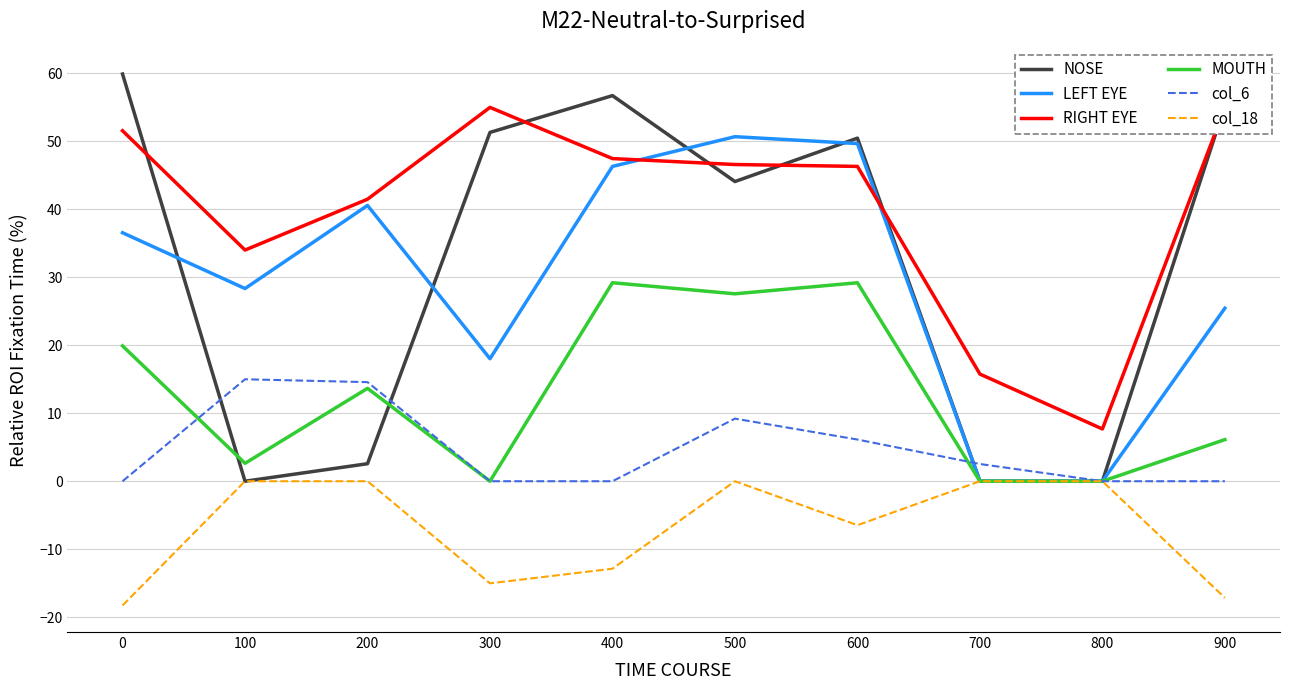

Is the value of MOUTH at 800 greater than the value of RIGHT EYE at 100?

No